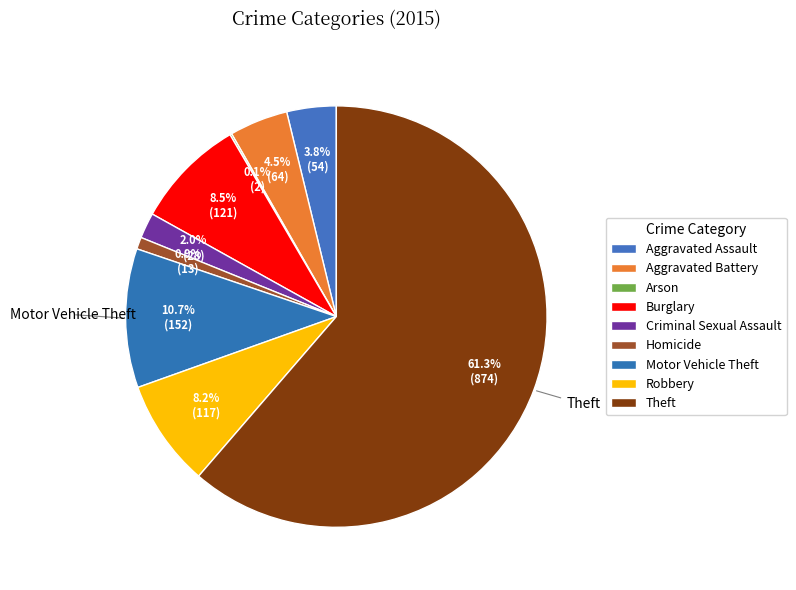

The Burglary slice represents 8% of the pie. True or false?

True